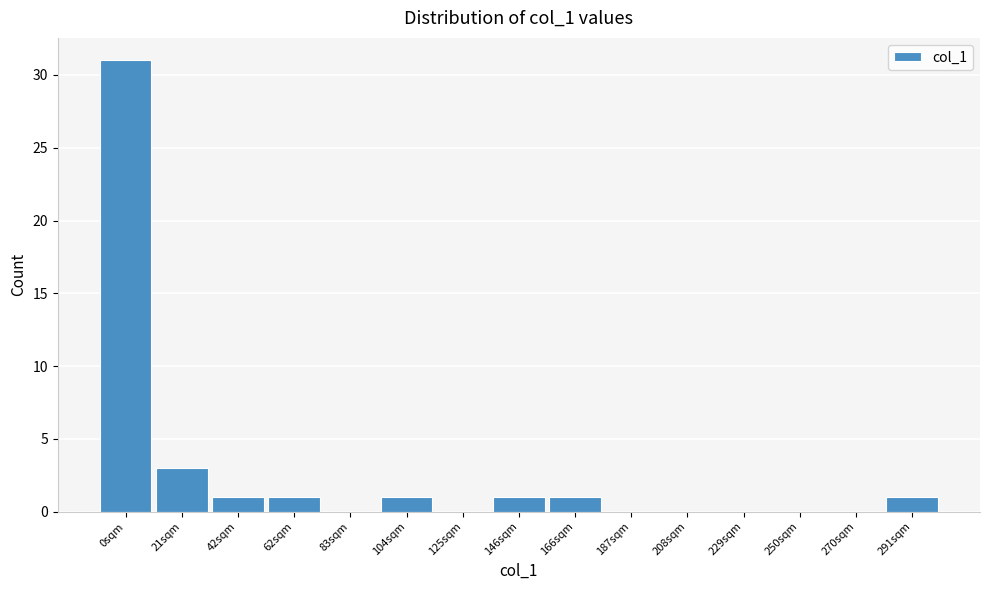

Reading left to right, transcribe all the data shown in this chart.

0sqm=31	21sqm=3	42sqm=1	62sqm=1	83sqm=0	104sqm=1	125sqm=0	146sqm=1	166sqm=1	187sqm=0	208sqm=0	229sqm=0	250sqm=0	270sqm=0	291sqm=1